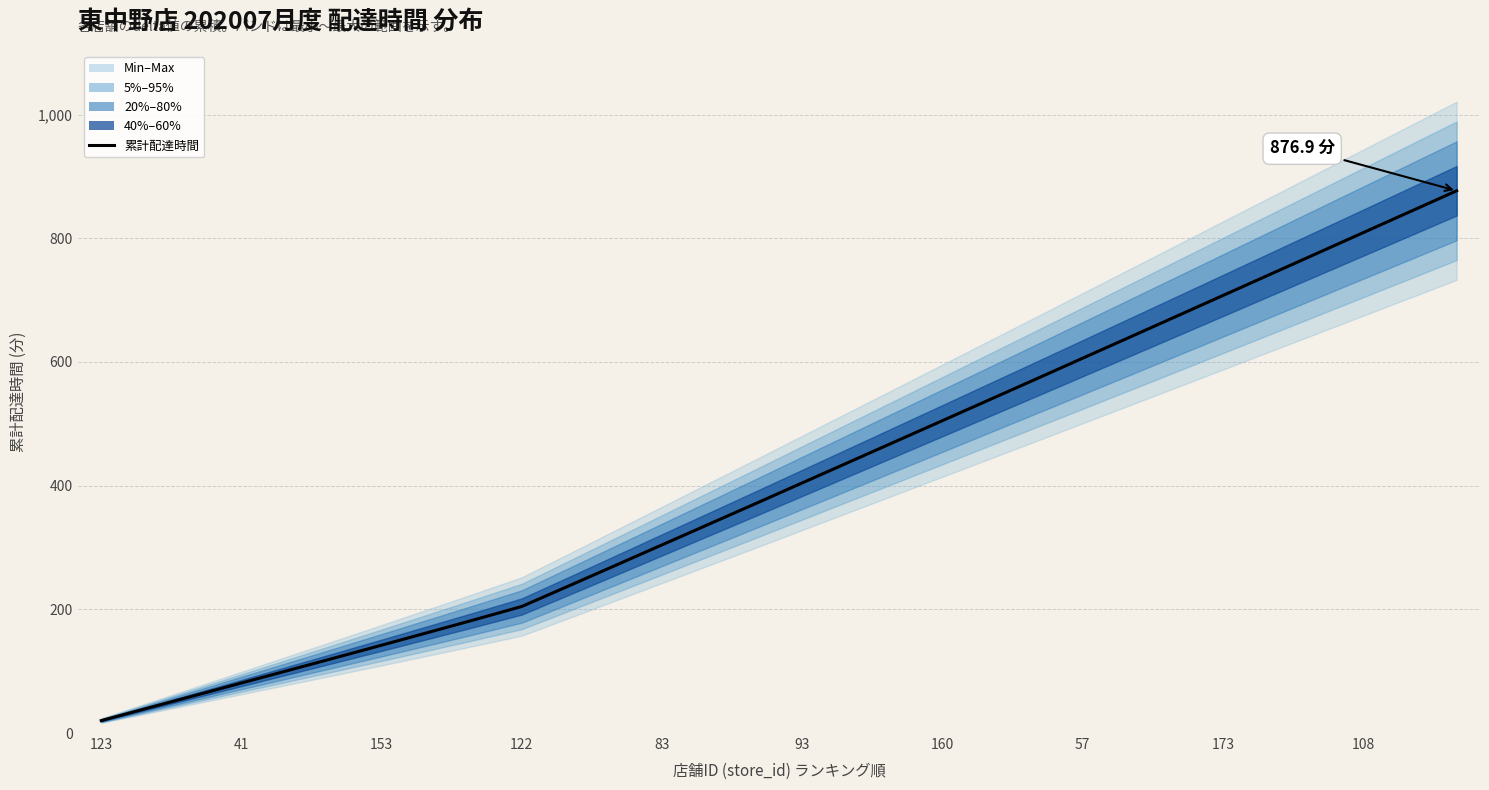

Between 18 and 41, which is larger?

18